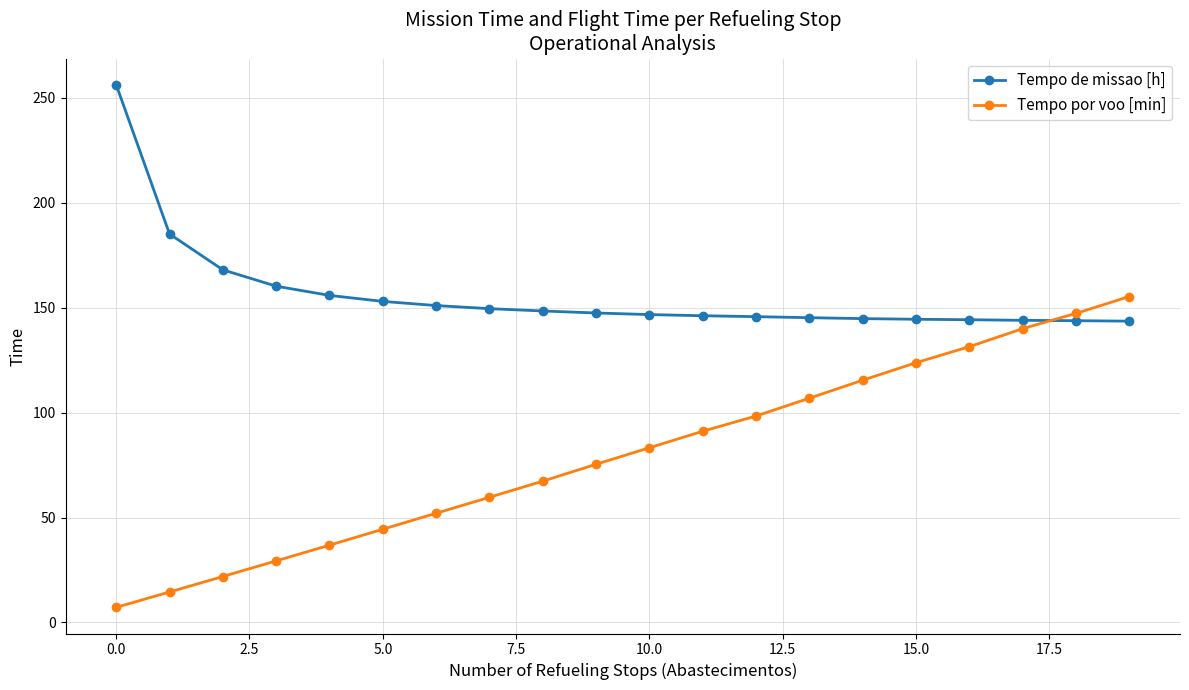

After their last crossing, which series has the higher values: Tempo de missao [h] or Tempo por voo [min]?

Tempo por voo [min]